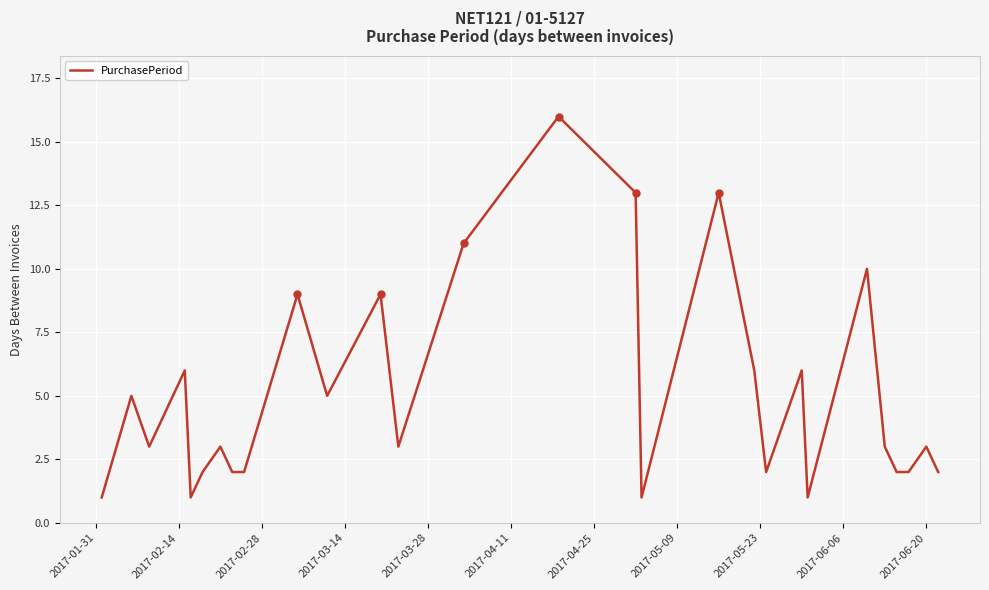

What is the smallest value displayed?

1